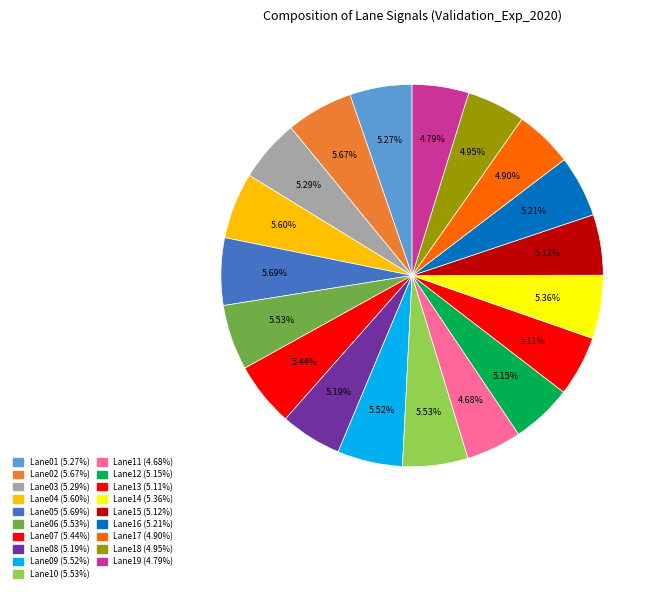

The Lane06 slice represents 1% of the pie. True or false?

False